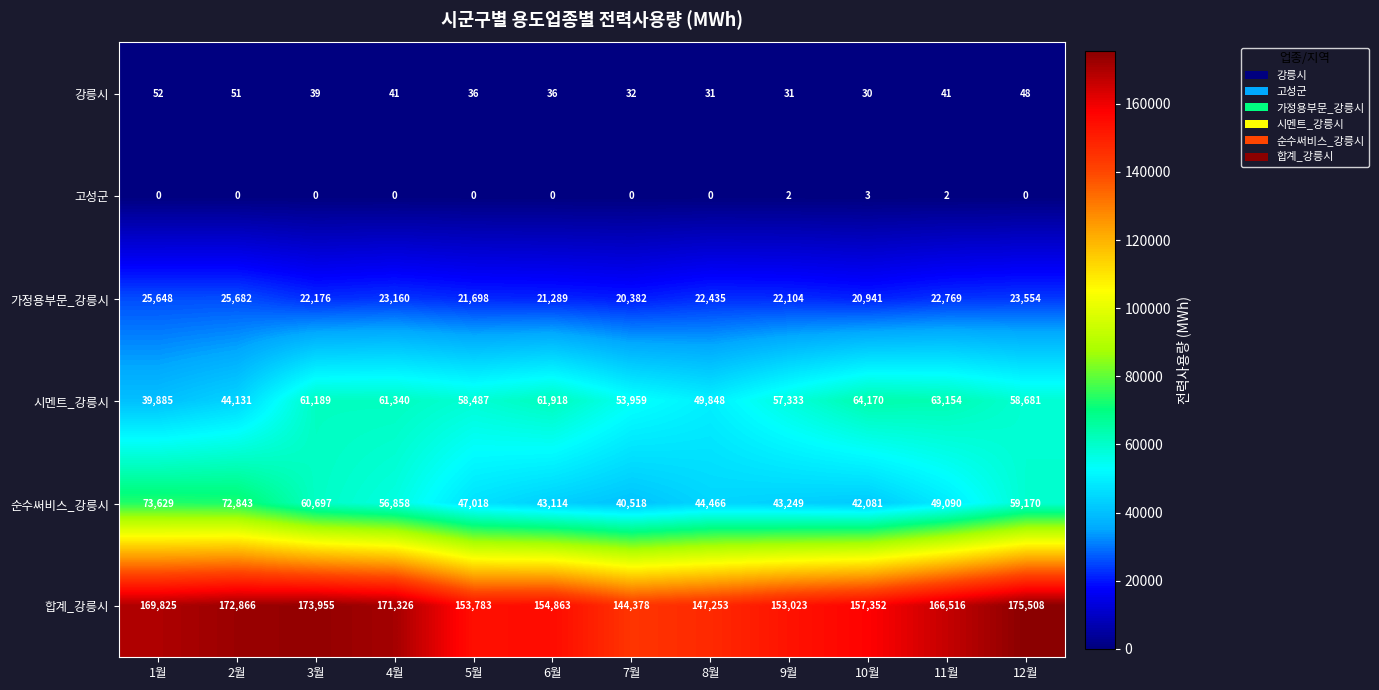

Rank the series by their maximum value, from lowest to highest.

고성군, 강릉시, 가정용부문_강릉시, 시멘트_강릉시, 순수써비스_강릉시, 합계_강릉시